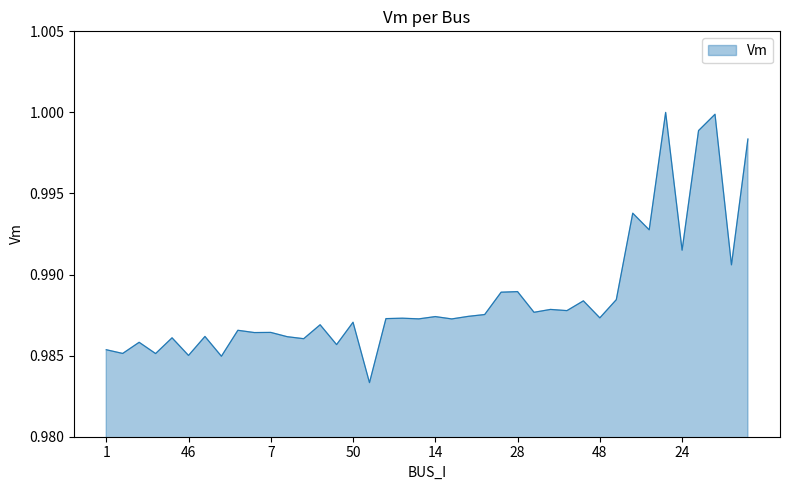

Where is the first local minimum?

2